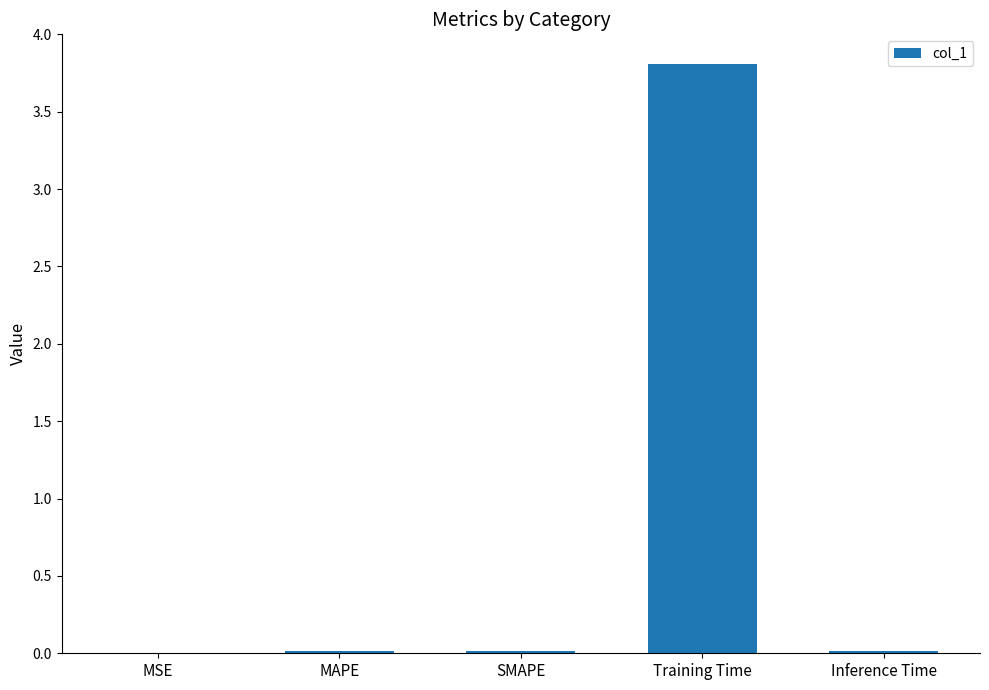

What is the sum of all values?

3.9